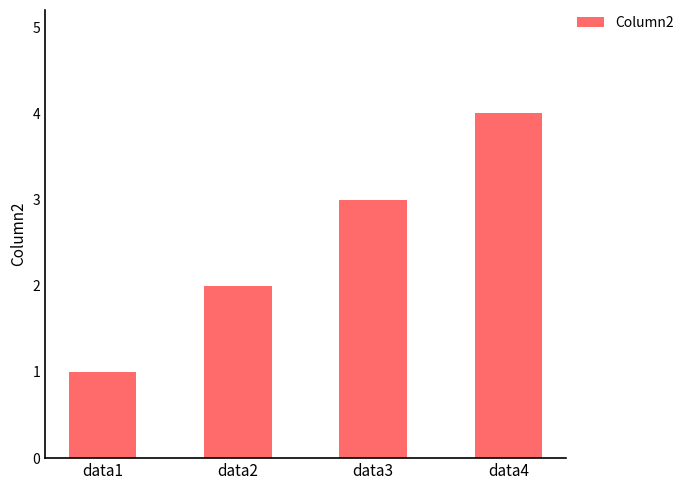

The value at data4 is 6. True or false?

False